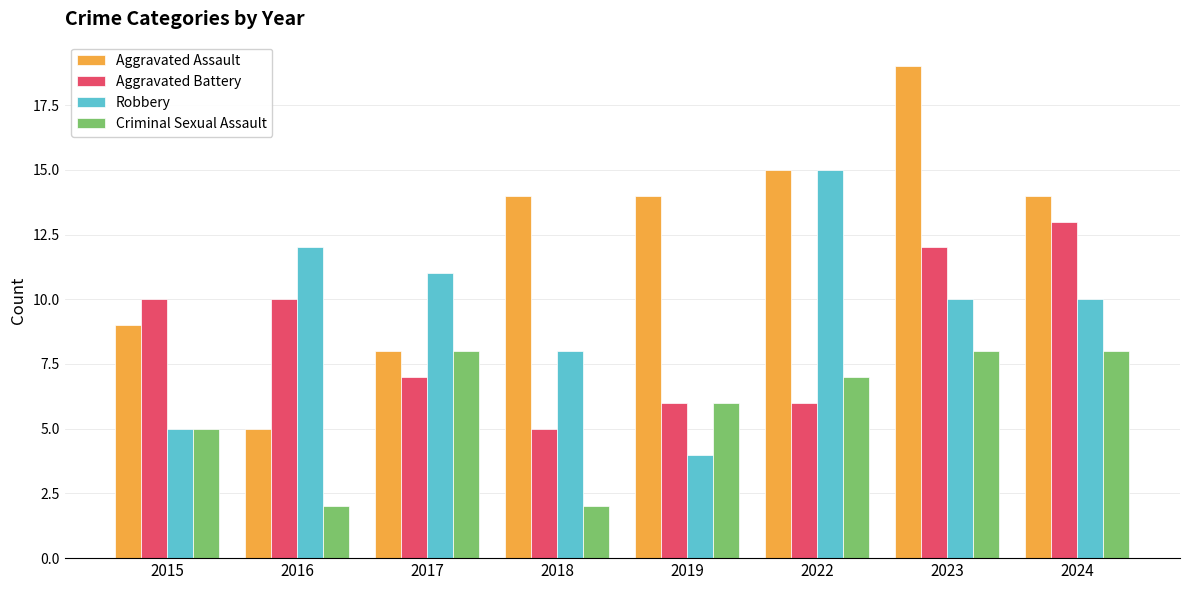

Which series has the largest total across all categories?

Aggravated Assault